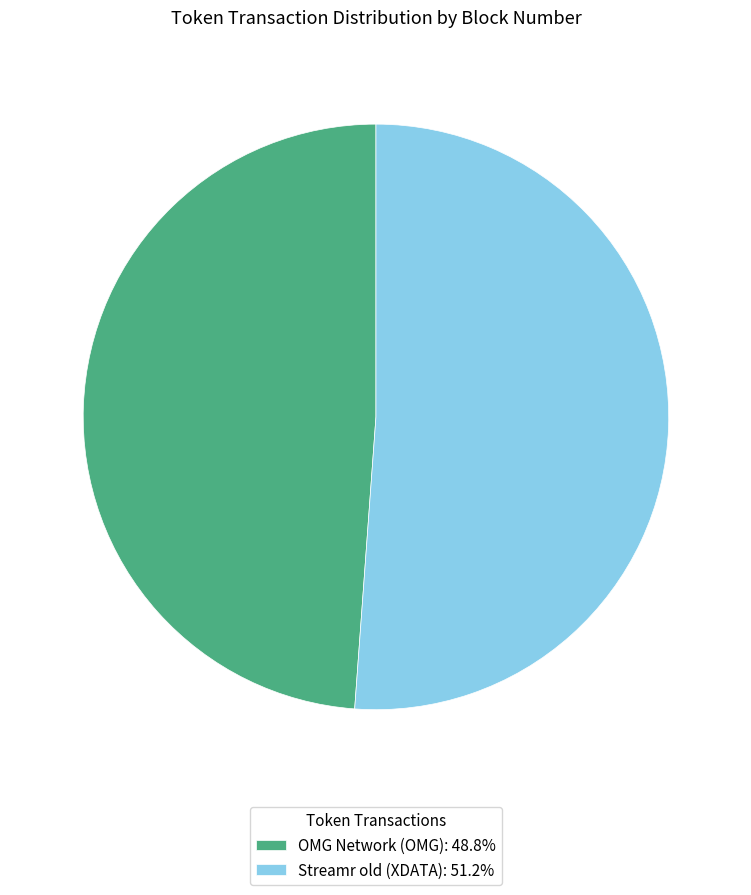

How many segments does this pie chart have?

2